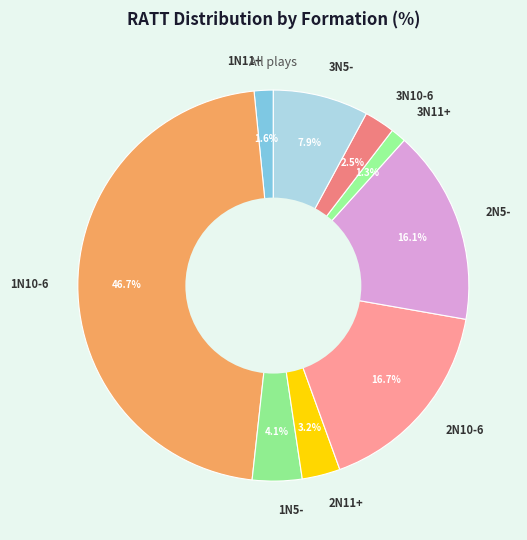

To the nearest percent, what is the difference between the 2N10-6 and 1N10-6 slice percentages?

30%